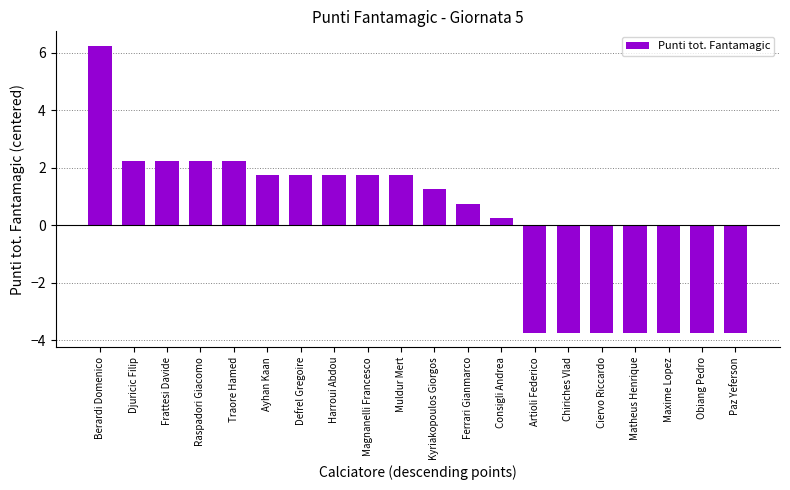

Which has a higher value, Matheus Henrique or Defrel Gregoire?

Defrel Gregoire